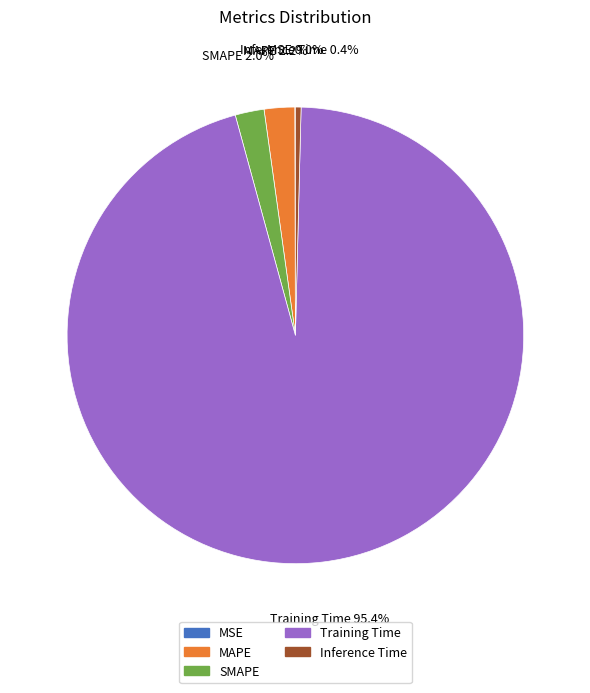

Which slice is the largest?

Training Time